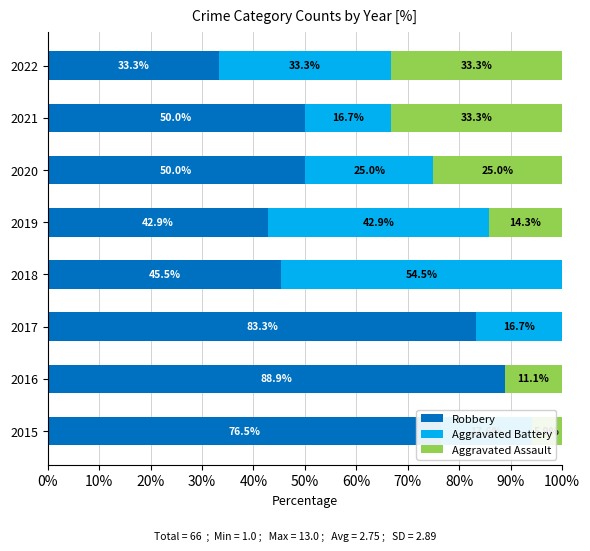

What is the total value across all series at 2015?

100.0